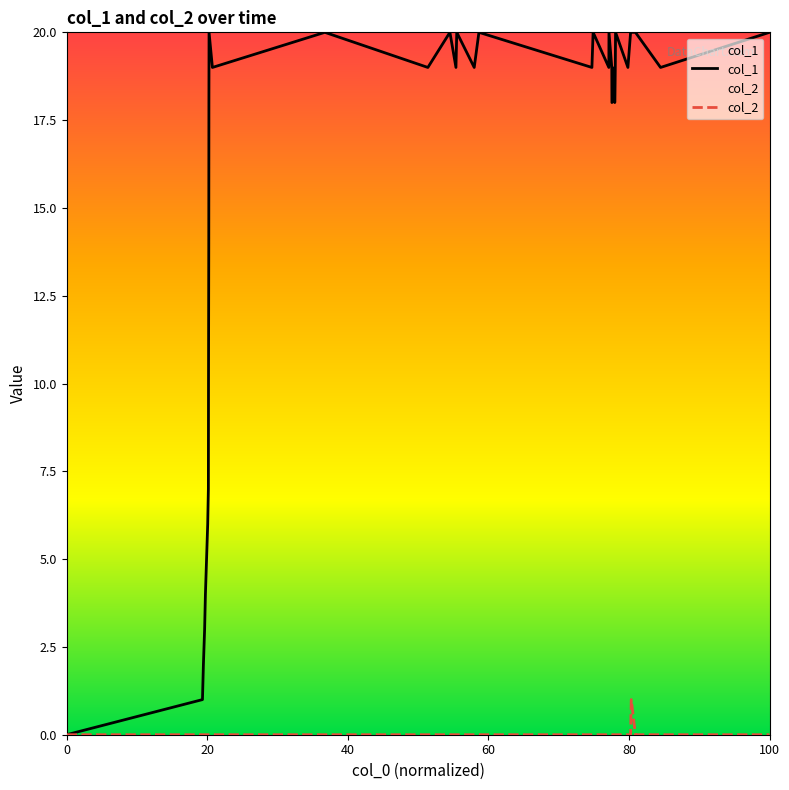

How many values in col_2 are above zero?

1